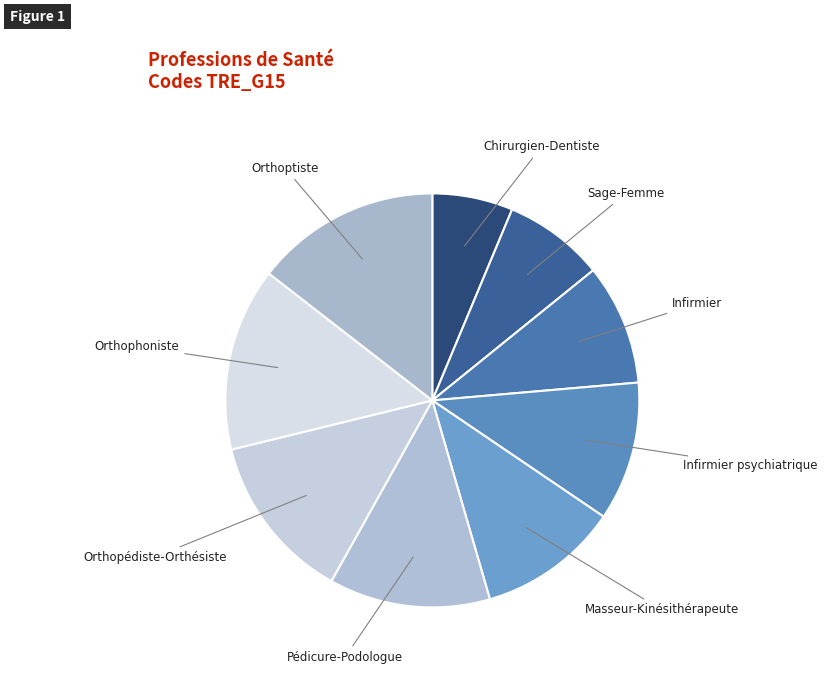

Which category has the smallest portion of the pie?

Chirurgien-Dentiste